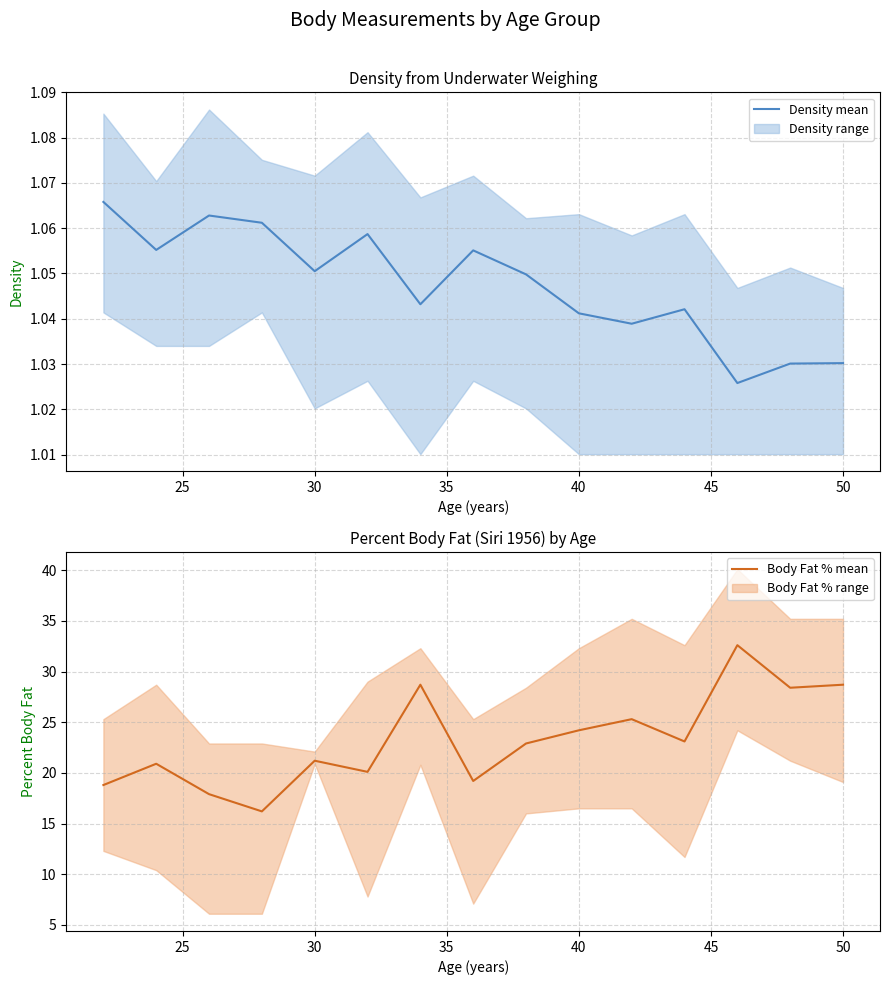

How many distinct data groups are displayed?

2